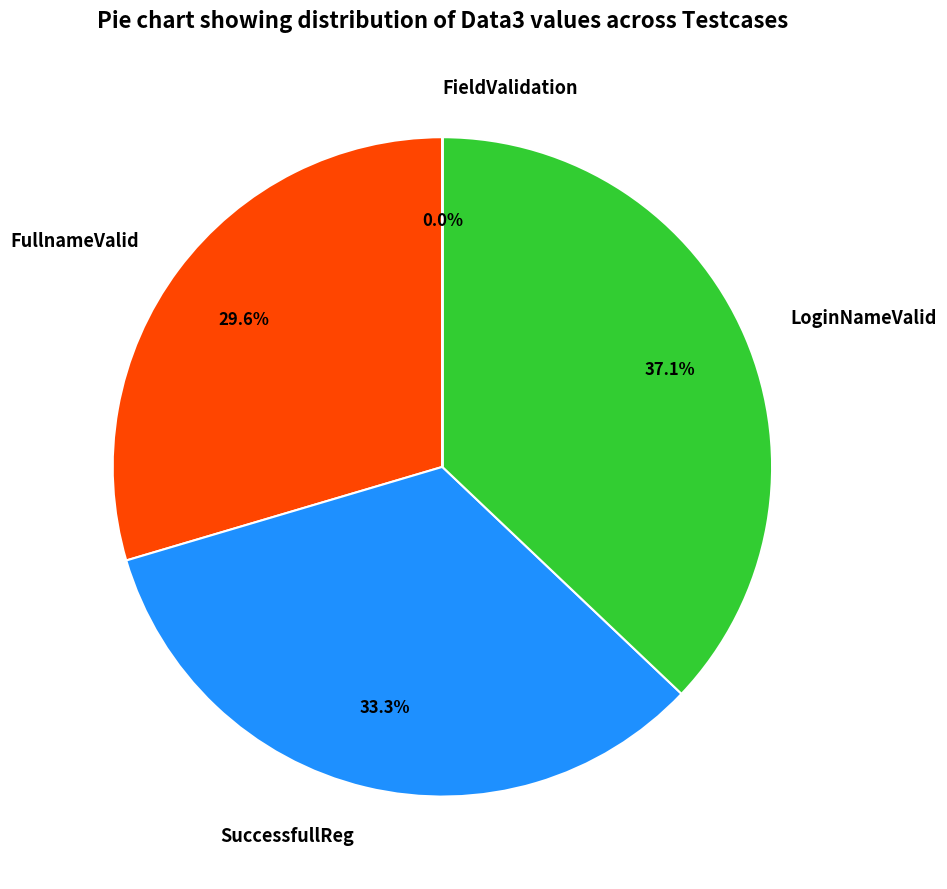

What is the ratio of the value at SuccessfullReg to the value at FullnameValid?

1.1